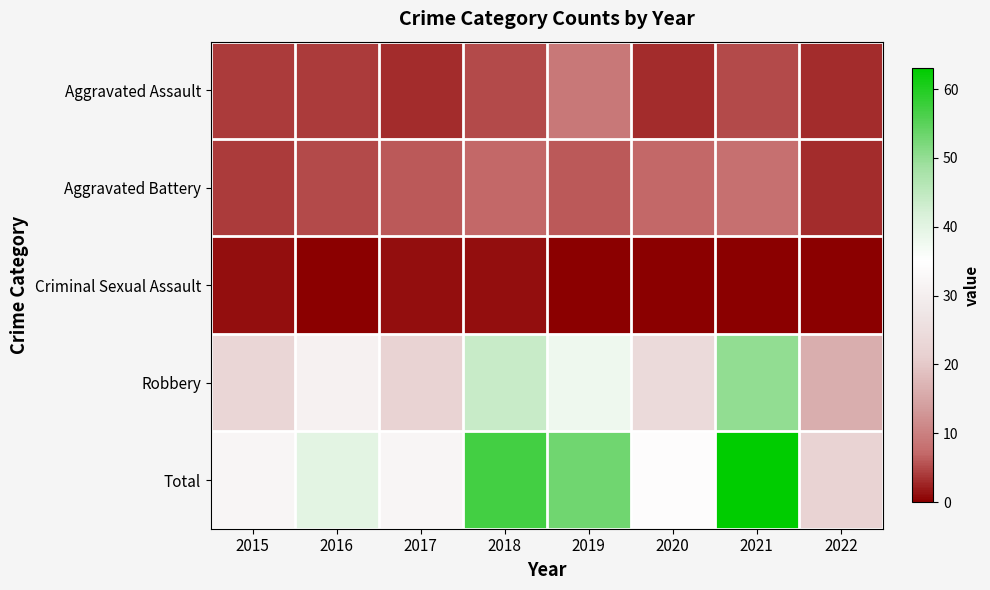

Count the number of categories in the chart.

8